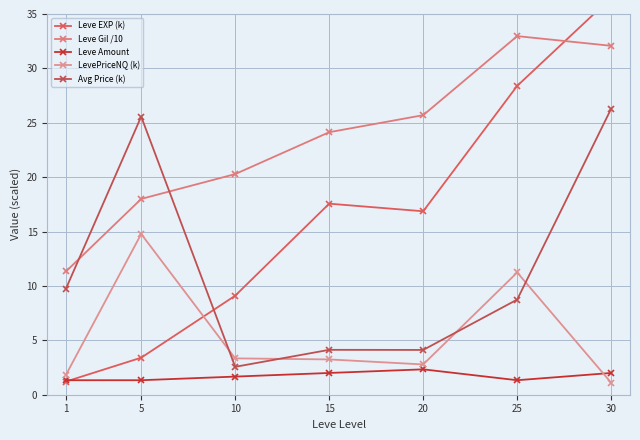

Rank the series by their average value, from highest to lowest.

Leve Gil /10, Leve EXP (k), Avg Price (k), LevePriceNQ (k), Leve Amount